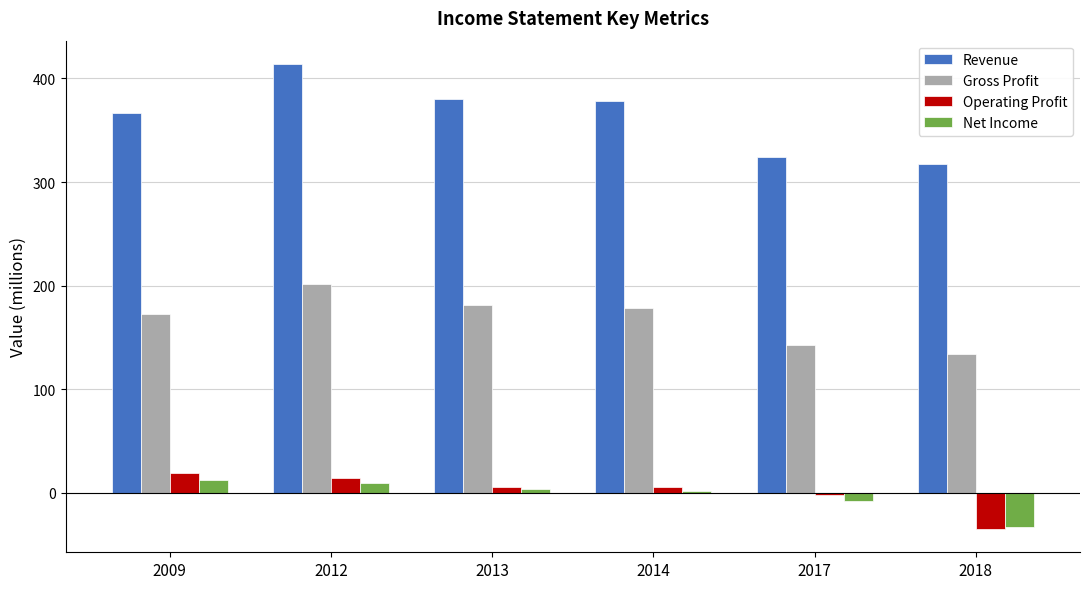

At which label does Operating Profit first exceed 6?

2009